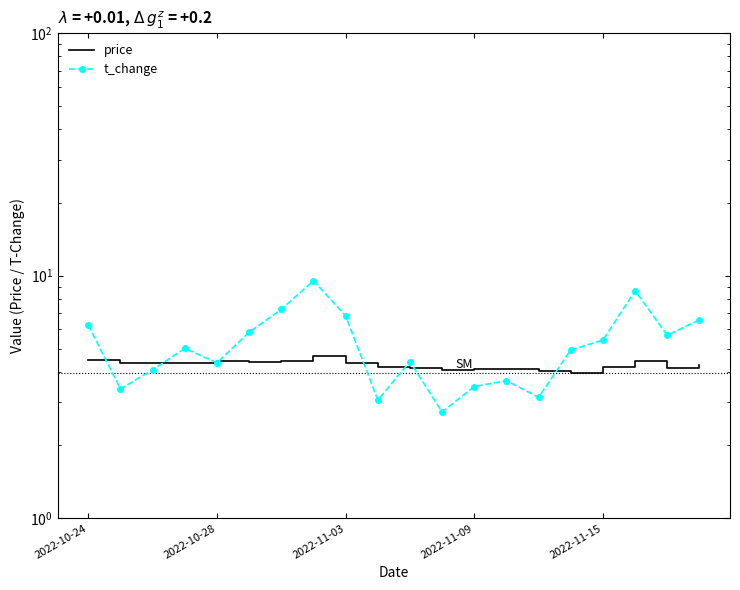

What is the difference between the price values at 8 and 14?

0.3